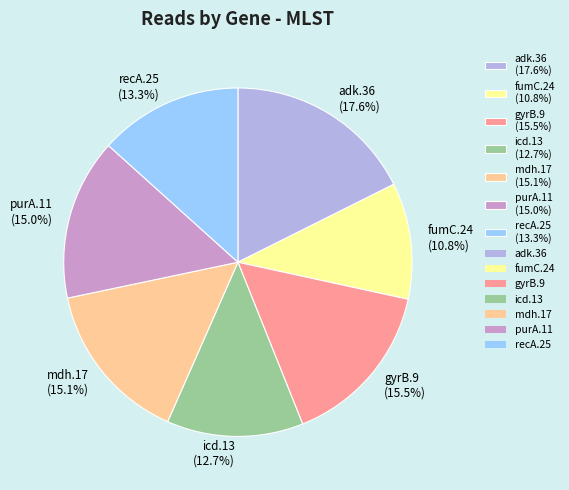

What is the ratio of the value at gyrB.9 to the value at adk.36?

0.9